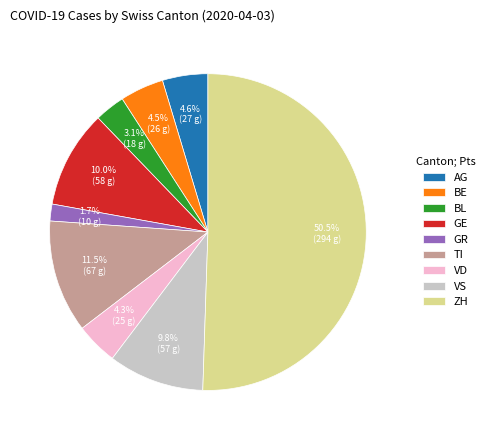

Between BL and AG, which is larger?

AG